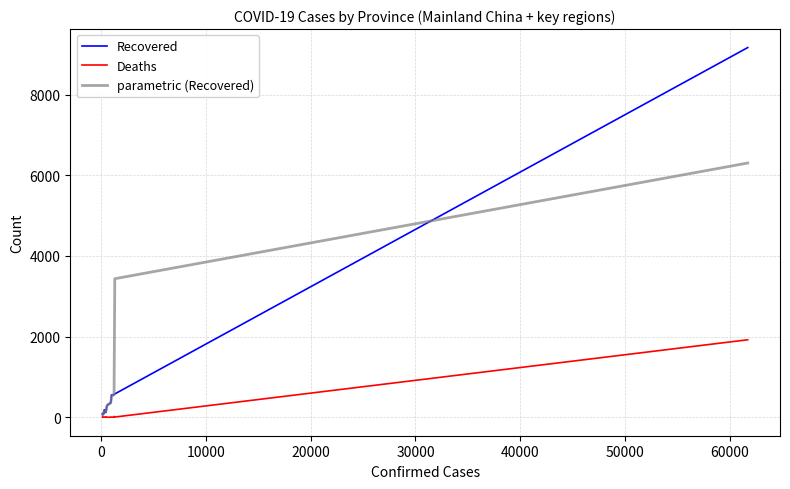

List the series in order of their peak value, highest first.

Recovered, parametric (Recovered), Deaths